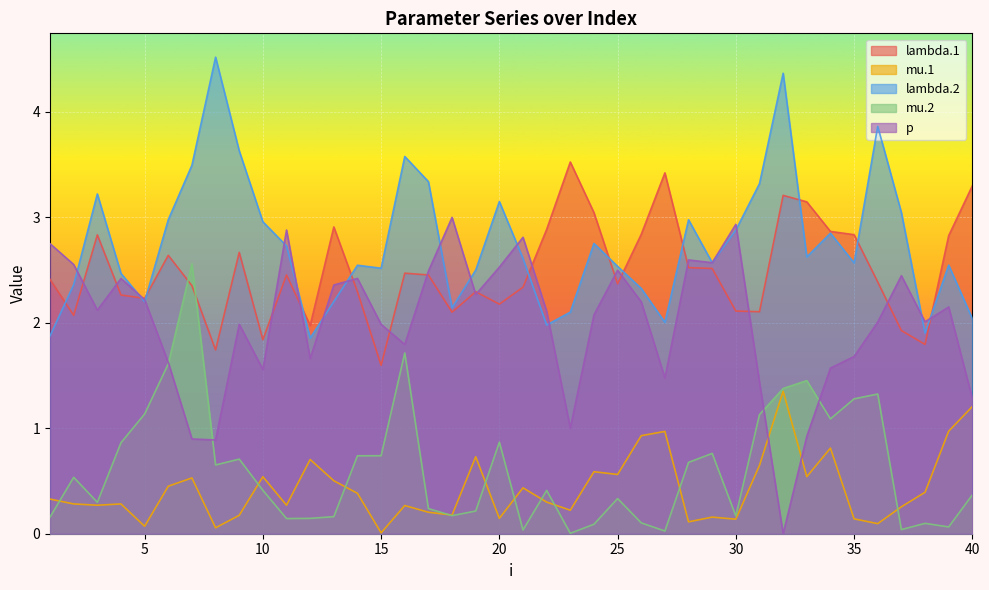

Rank the series by their maximum value, from highest to lowest.

lambda.2, lambda.1, p, mu.2, mu.1